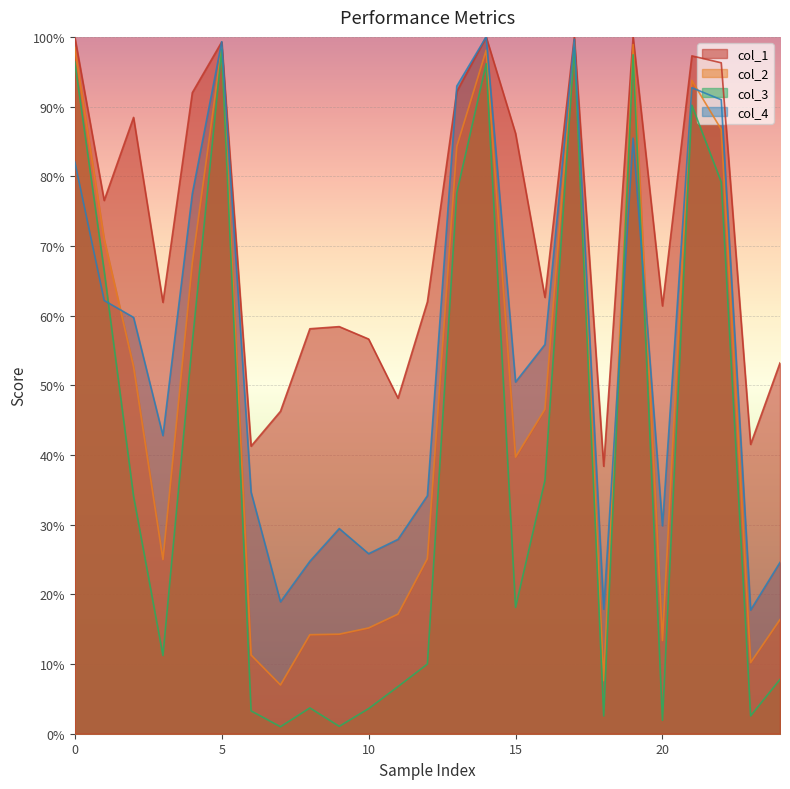

Which series has the largest total across all categories?

col_1